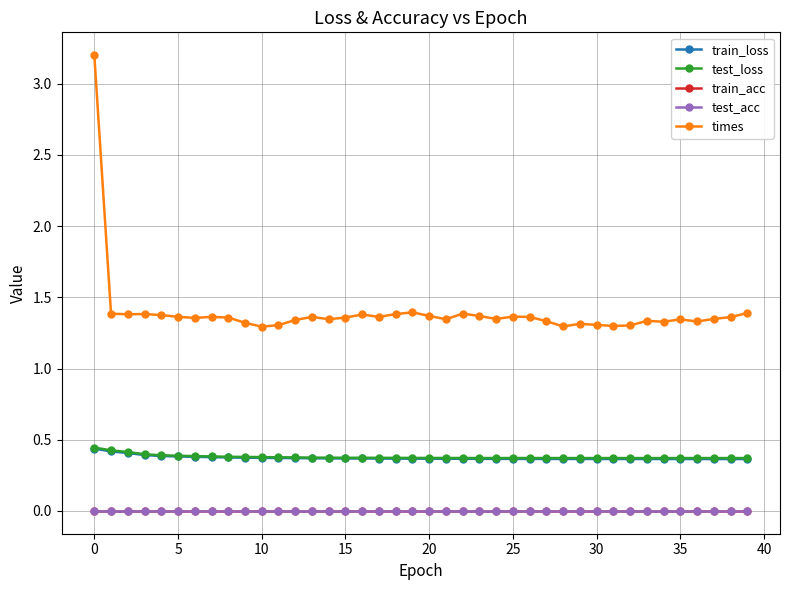

At how many categories does at least one series exceed 1?

40